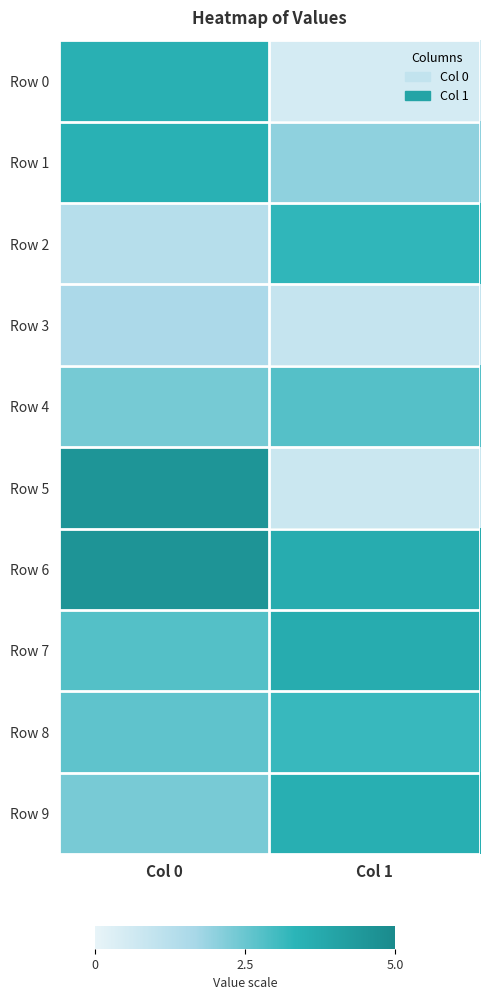

Between Col 1 and Col 0, which is larger?

Col 0